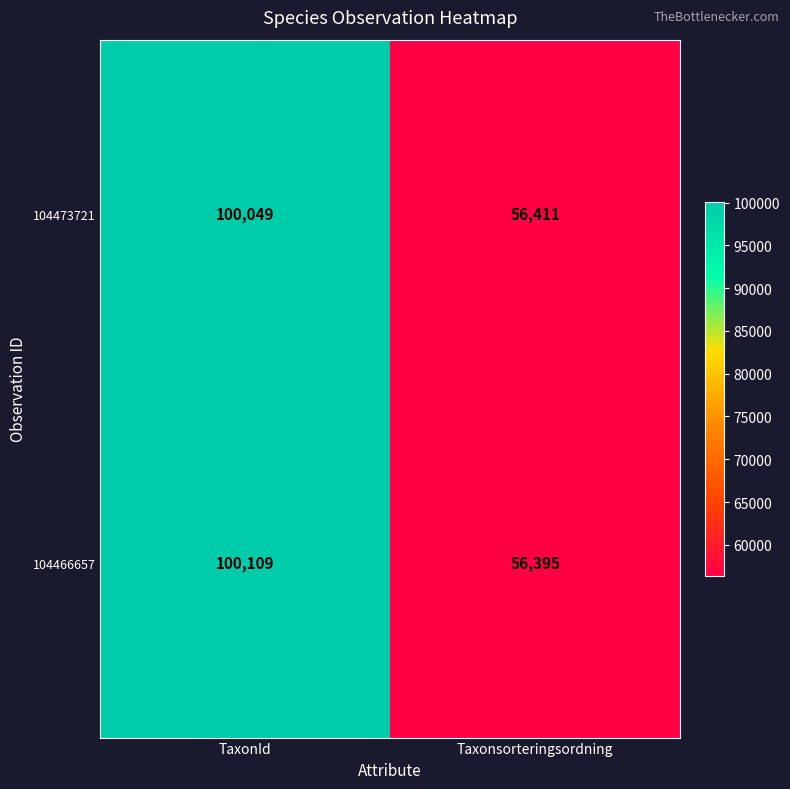

How many data points does each series have?

2